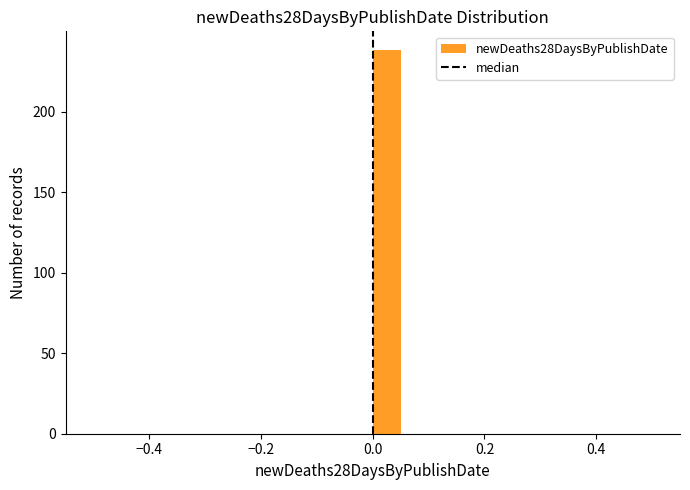

Around what value on the x-axis is the tallest bar? Give the approximate position of its centre, as read against the axis.

0.02